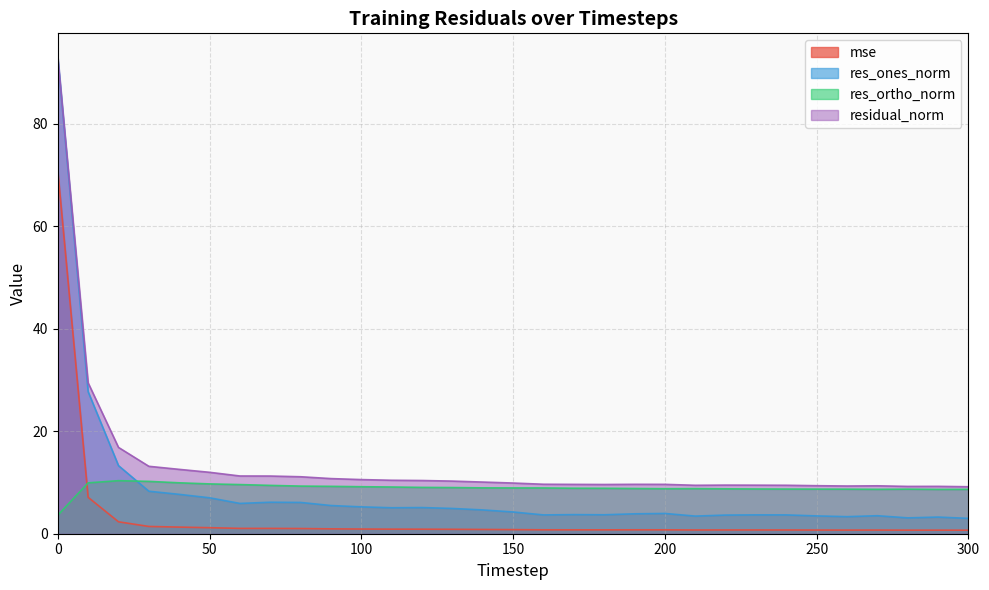

What is the difference between the res_ones_norm values at 290 and 0?

89.7